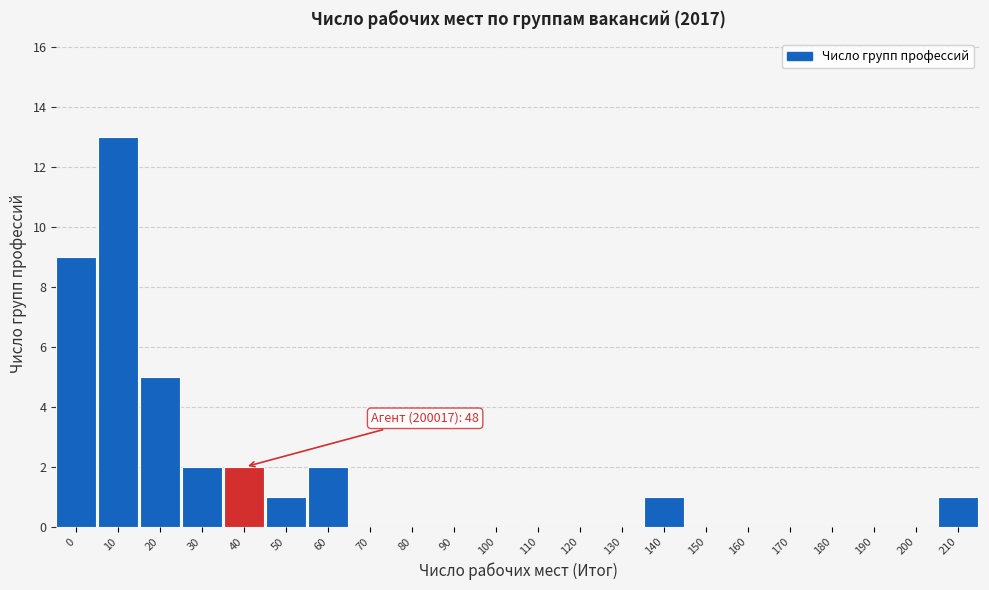

Reading left to right, what are all the values shown in this chart?

0=9	10=13	20=5	30=2	40=2	50=1	60=2	70=0	80=0	90=0	100=0	110=0	120=0	130=0	140=1	150=0	160=0	170=0	180=0	190=0	200=0	210=1